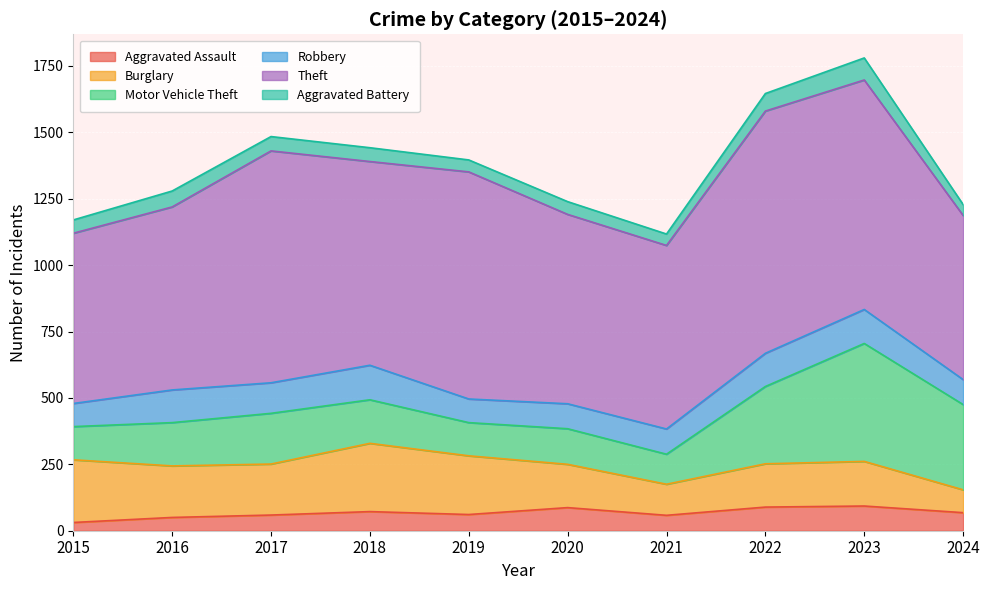

How many lines are shown in the chart?

6